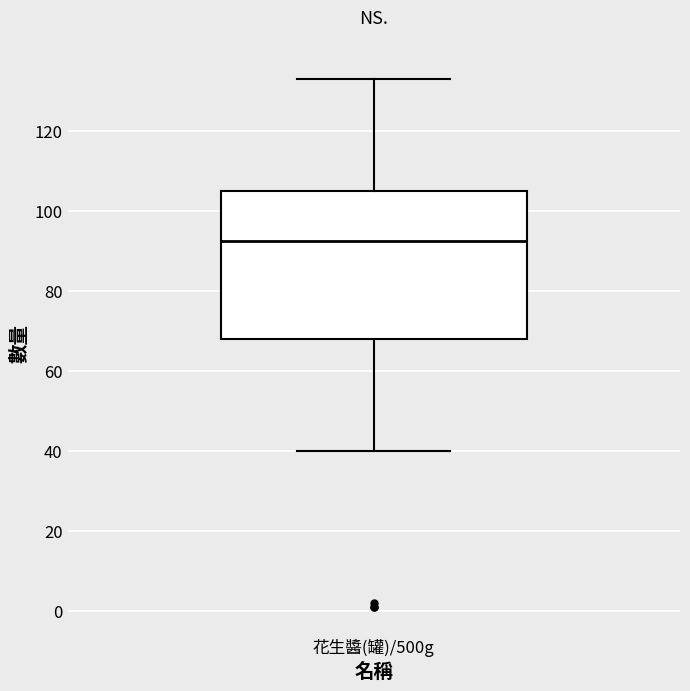

Transcribe this box plot: give where the median line is, the range the box spans, and where the two whiskers end, as read against the y-axis. The values are not printed on the chart, so give them approximately, as read against the axis.

median 92, box 68 to 106, whiskers 40 to 134